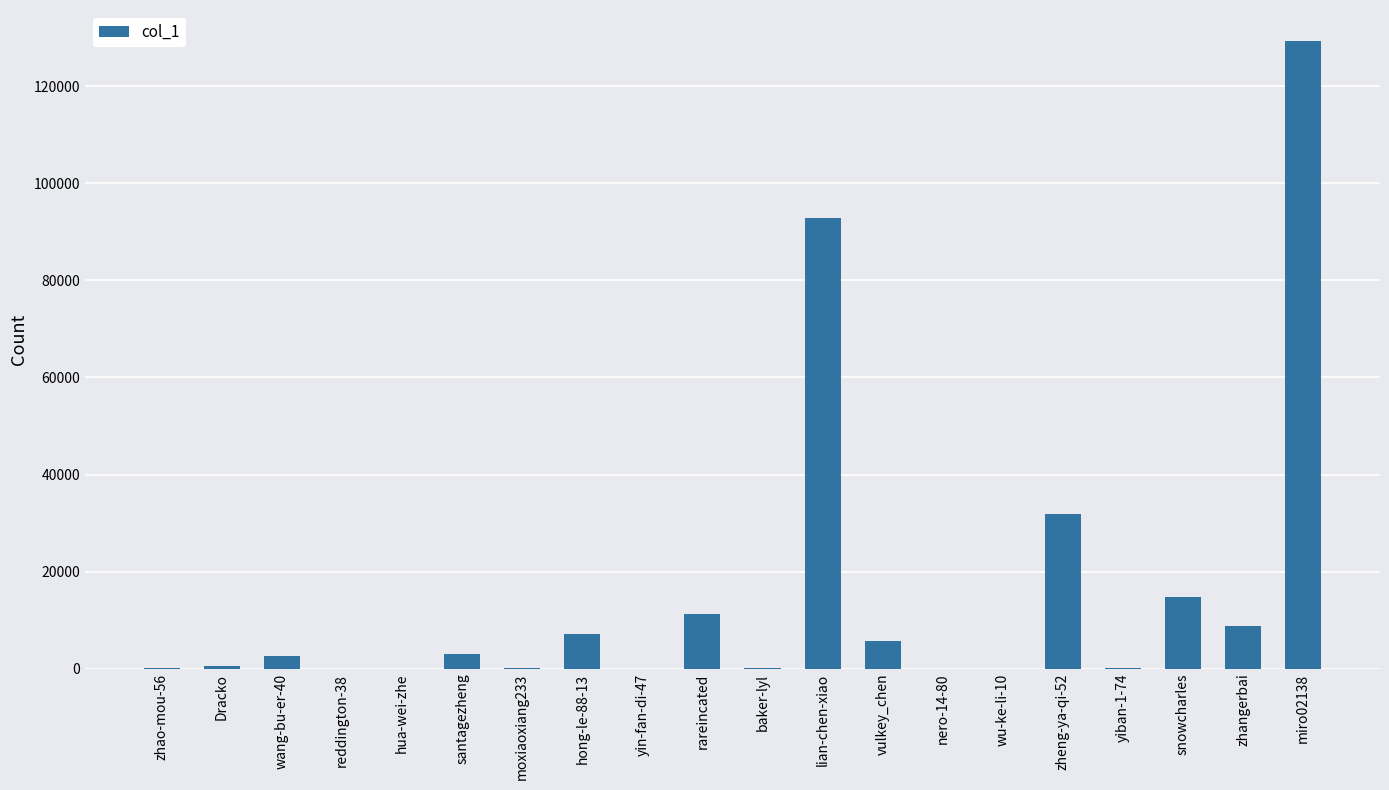

What is the maximum value shown in the chart?

129206